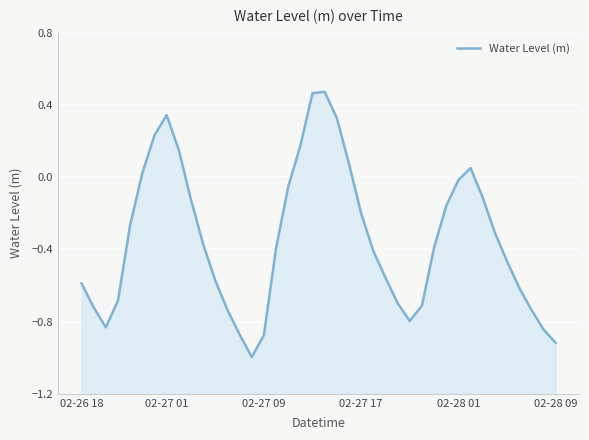

How many values exceed 0?

10